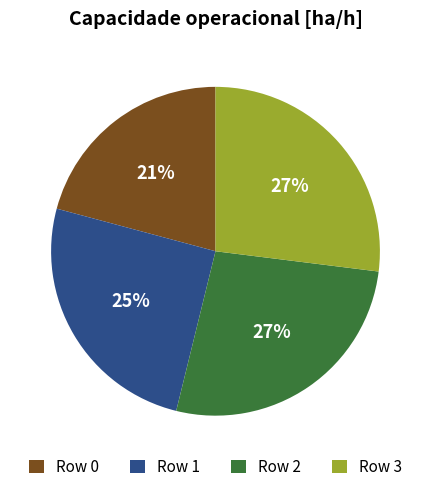

To the nearest percent, what is the average slice percentage?

25%